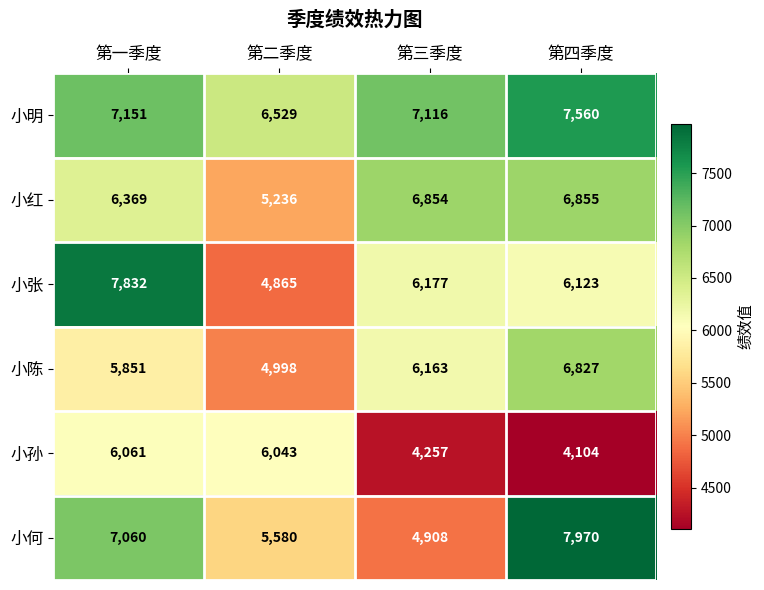

At which category does the chart reach its minimum across all series?

第四季度